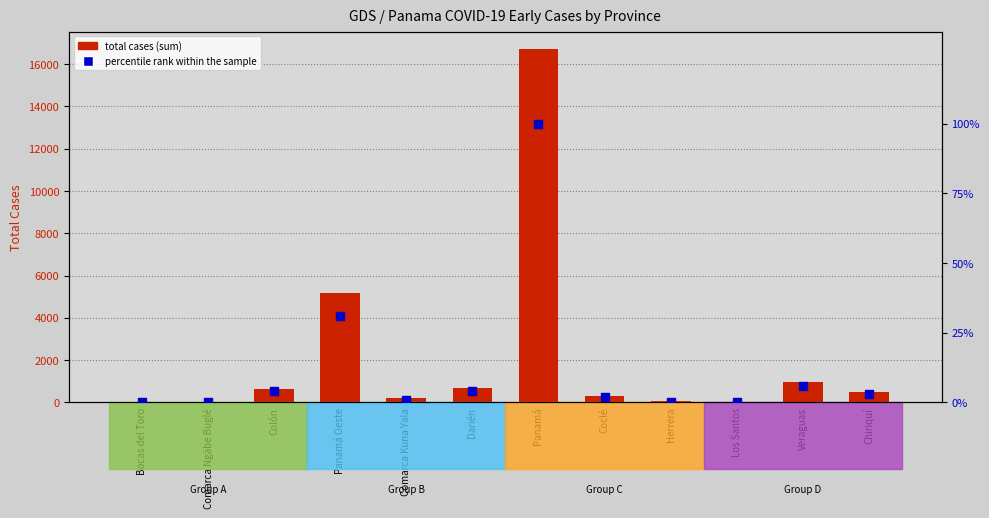

Which series contains the lowest Y value?

percentile rank within the sample